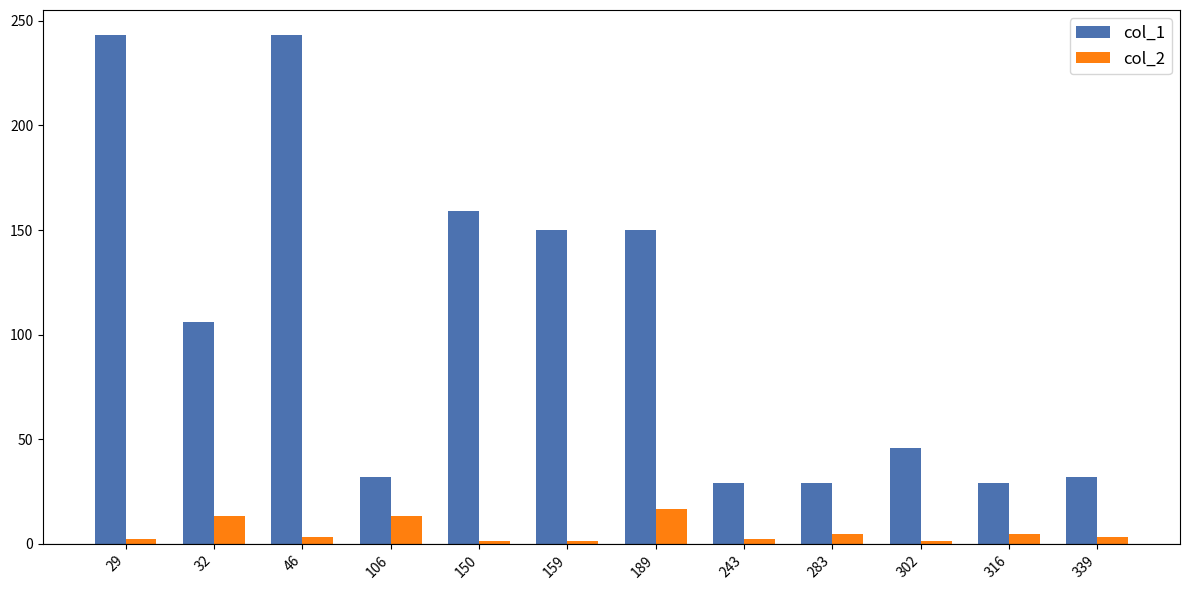

What is the value of the col_1 bar at the 6th from the left?

150.0